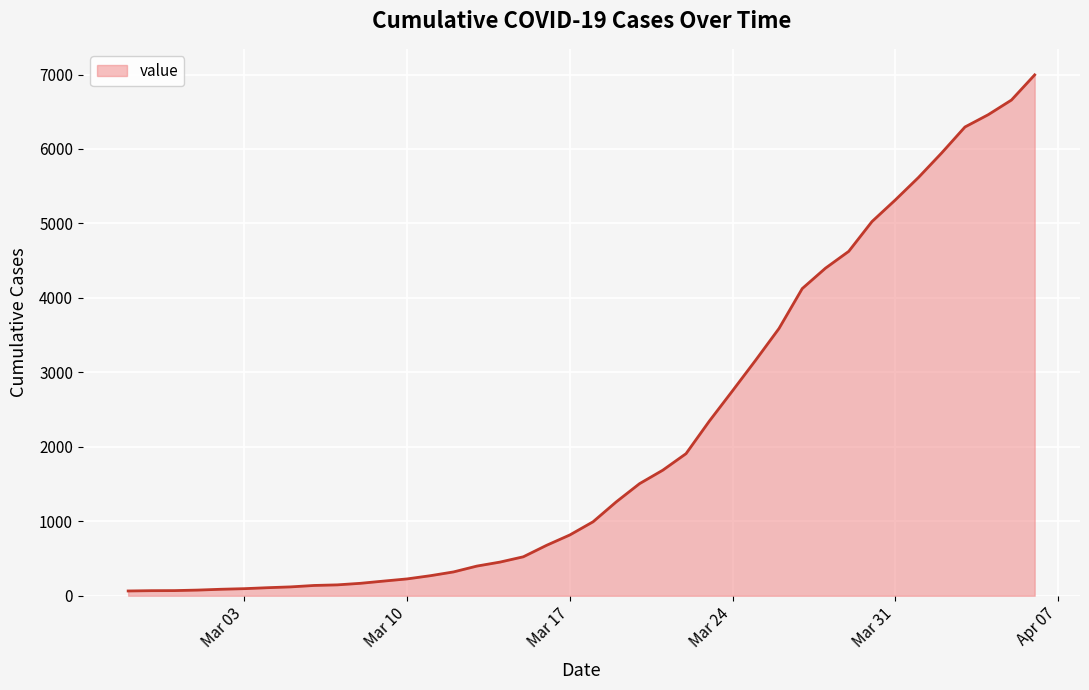

What is the difference between the maximum and minimum values?

6931